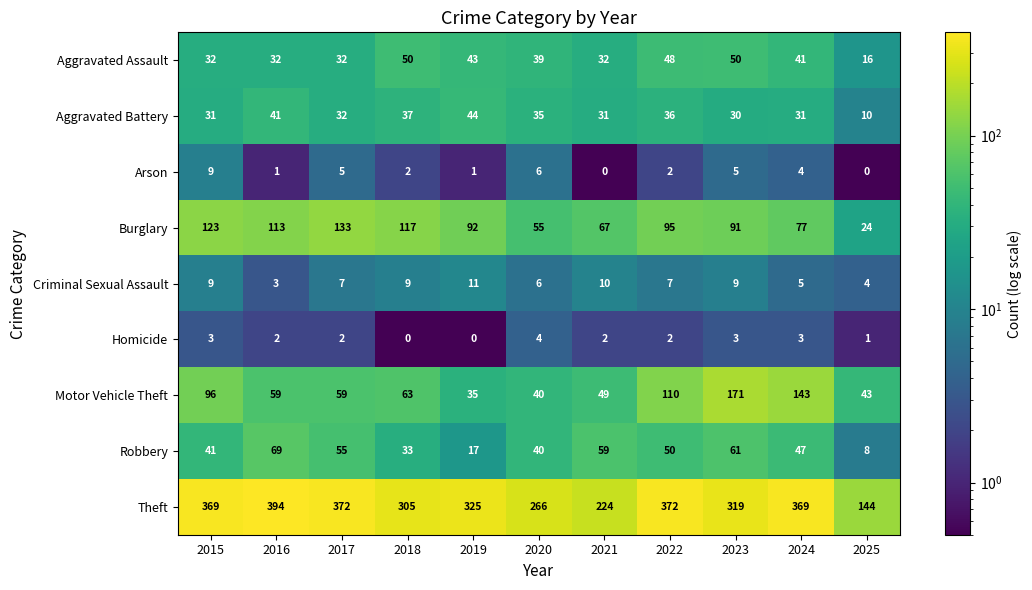

List the series in order of their peak value, highest first.

Theft, Motor Vehicle Theft, Burglary, Robbery, Aggravated Assault, Aggravated Battery, Criminal Sexual Assault, Arson, Homicide